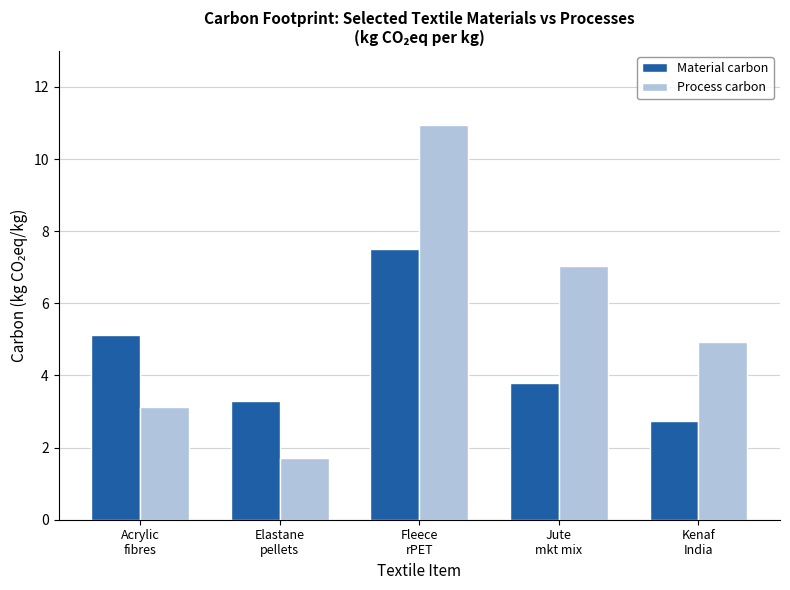

What is the label of the 3rd bar from the right?

Fleece
rPET